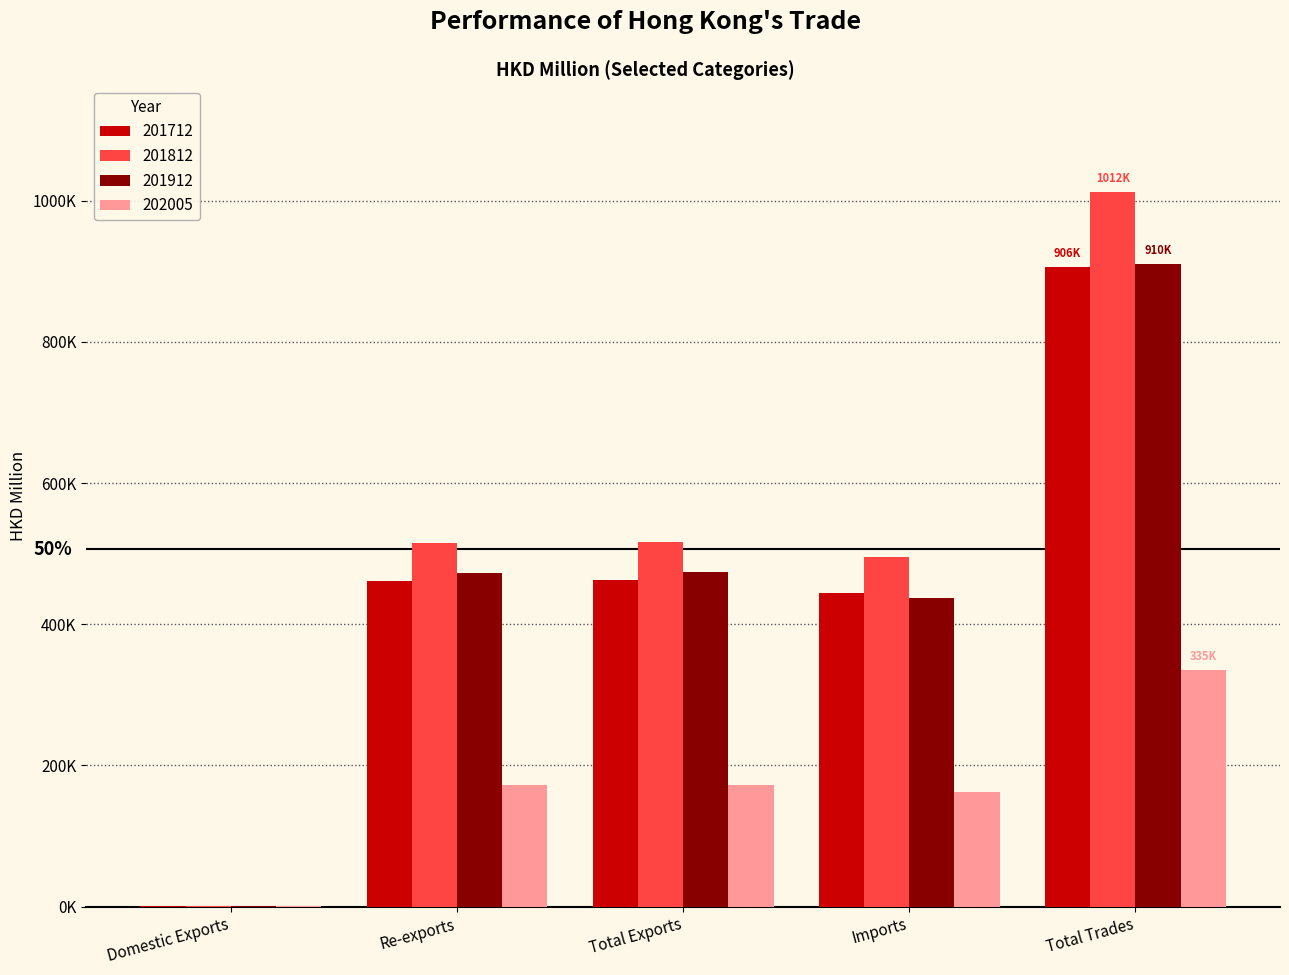

What are all the series names shown in the legend?

201712, 201812, 201912, 202005